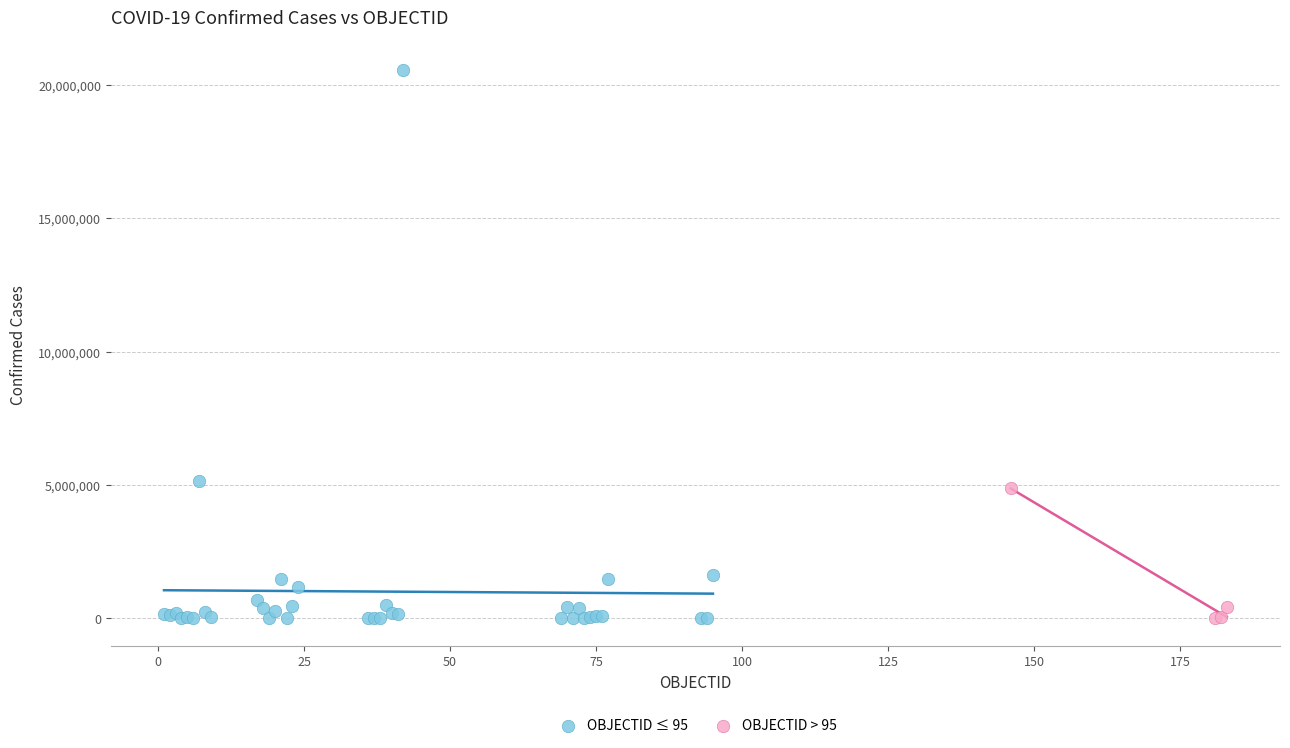

Which series has the widest spread of Y values?

OBJECTID ≤ 95